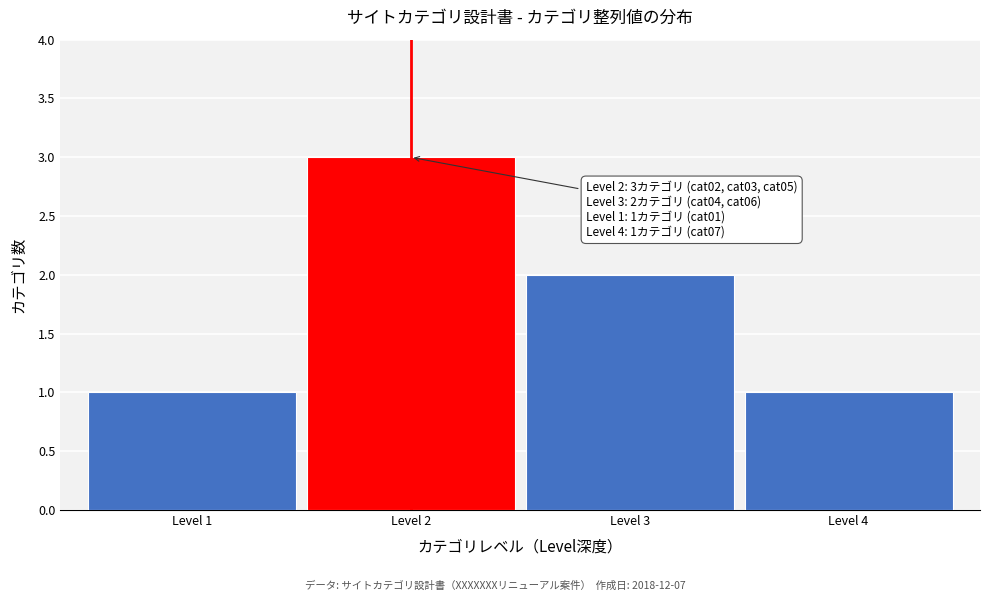

Over which range of the x-axis is the bar tallest?

1.5 to 2.5